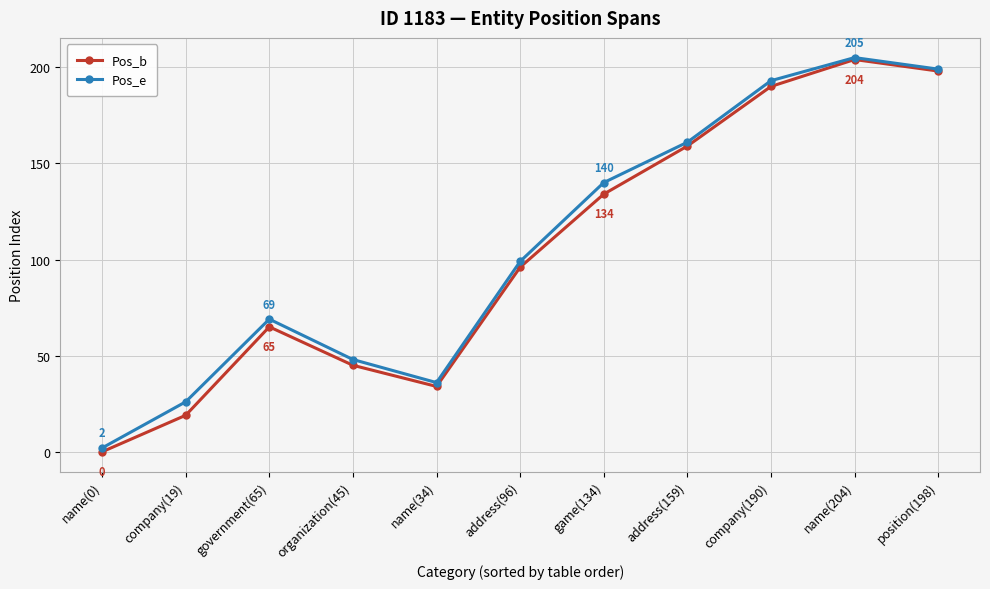

Reading left to right, what are all the values shown in this chart?

Pos_b: name(0)=0	company(19)=19	government(65)=65	organization(45)=45	name(34)=34	address(96)=96	game(134)=134	address(159)=159	company(190)=190	name(204)=204	position(198)=198
Pos_e: name(0)=2	company(19)=26	government(65)=69	organization(45)=48	name(34)=36	address(96)=99	game(134)=140	address(159)=161	company(190)=193	name(204)=205	position(198)=199